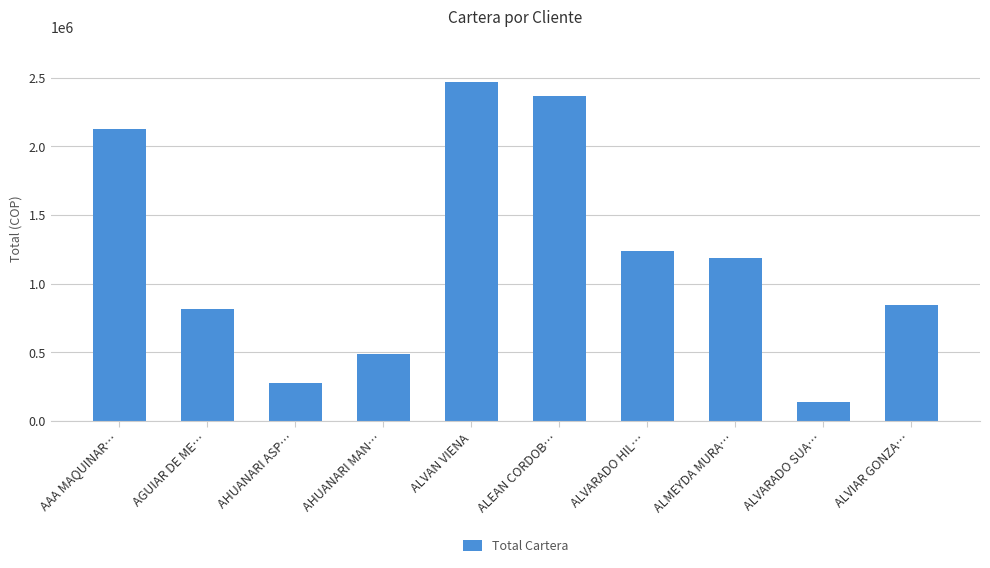

What is the maximum value shown in the chart?

2469000